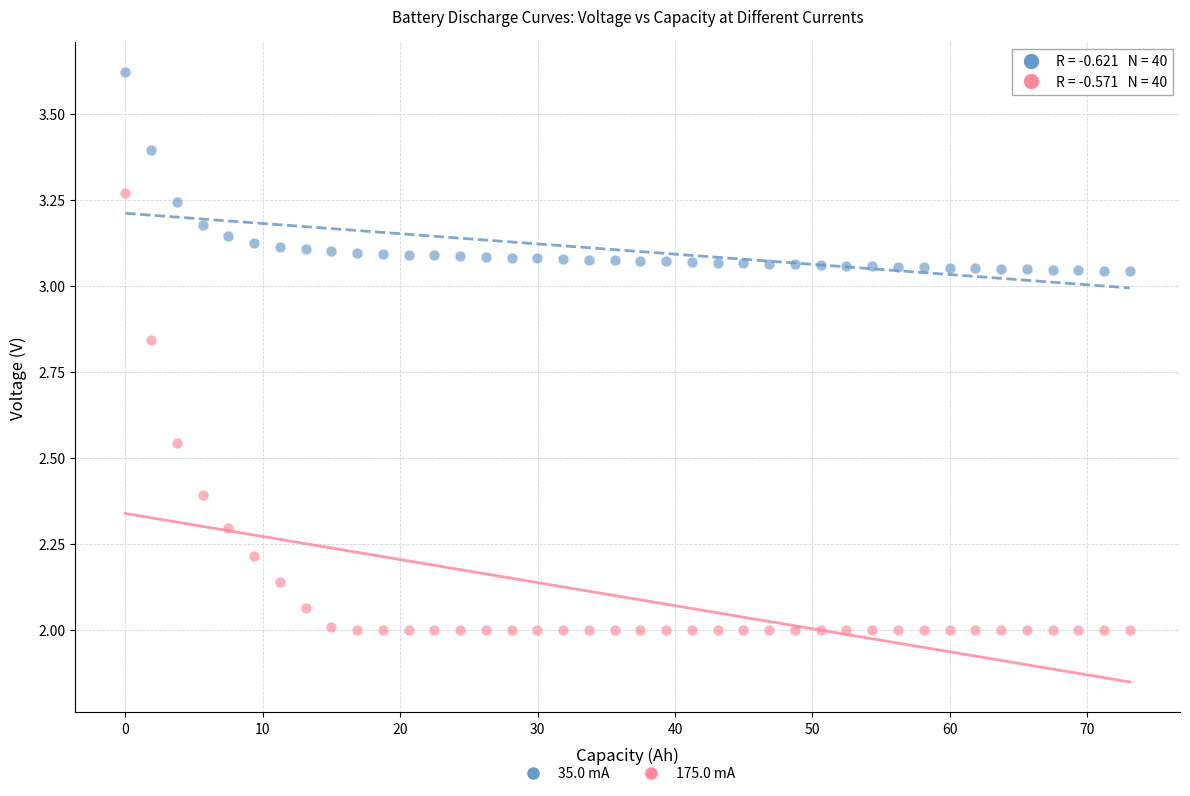

Across all data points, what is the range of Y values (max minus min)?

1.6